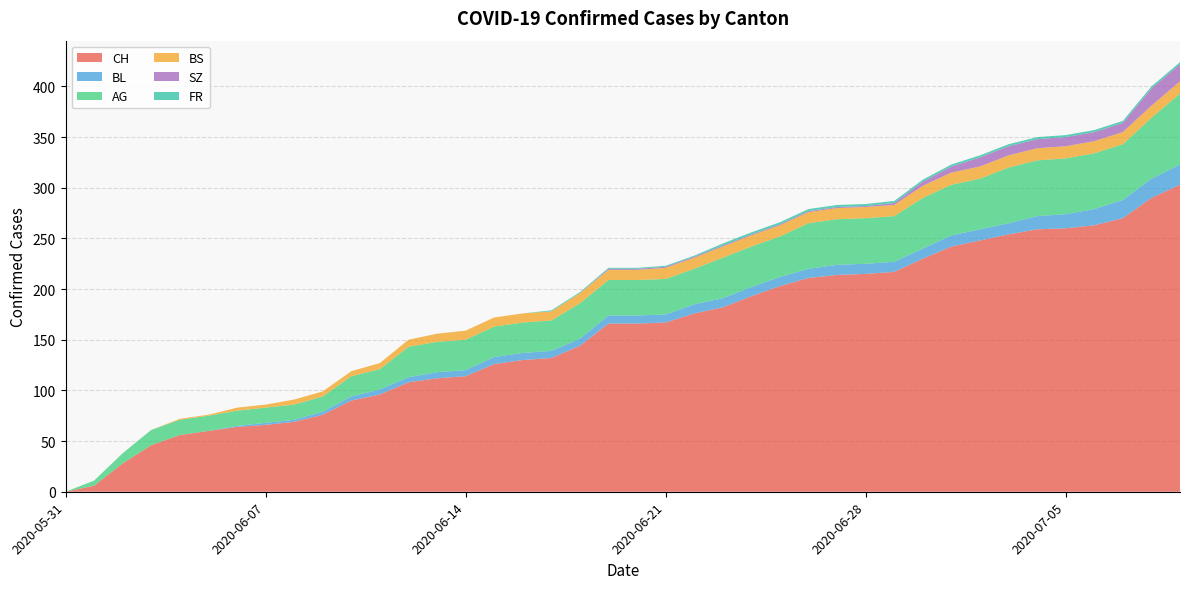

Reading left to right, list all the values displayed in this chart.

CH: 0	6	28	46	56	60	64	66	69	76	90	96	108	112	114	126	130	132	144	166	166	167	176	182	193	203	211	214	215	217	230	242	248	254	259	260	263	270	290	303
BL: 0	0	0	0	0	0	1	2	2	3	4	5	5	6	6	7	7	7	7	8	8	8	9	9	9	9	9	10	10	10	10	11	11	11	13	14	16	18	19	20
AG: 0	5	10	15	15	15	15	15	15	15	20	20	30	30	30	30	30	30	35	35	35	35	35	40	40	40	45	45	45	45	50	50	50	55	55	55	55	55	60	70
BS: 0	0	0	0	1	1	3	3	5	5	5	6	7	8	9	9	9	9	10	10	10	11	11	11	11	11	11	11	11	11	12	12	12	12	12	12	12	12	12	12
SZ: 0	0	0	0	0	0	0	0	0	0	0	0	0	0	0	0	0	0	0	1	1	1	1	1	1	1	1	1	1	2	4	6	9	9	9	9	9	9	17	17
FR: 0	0	0	0	0	0	0	0	0	0	0	0	0	0	0	0	0	1	1	1	1	1	1	2	2	2	2	2	2	2	2	2	2	2	2	2	2	2	2	2